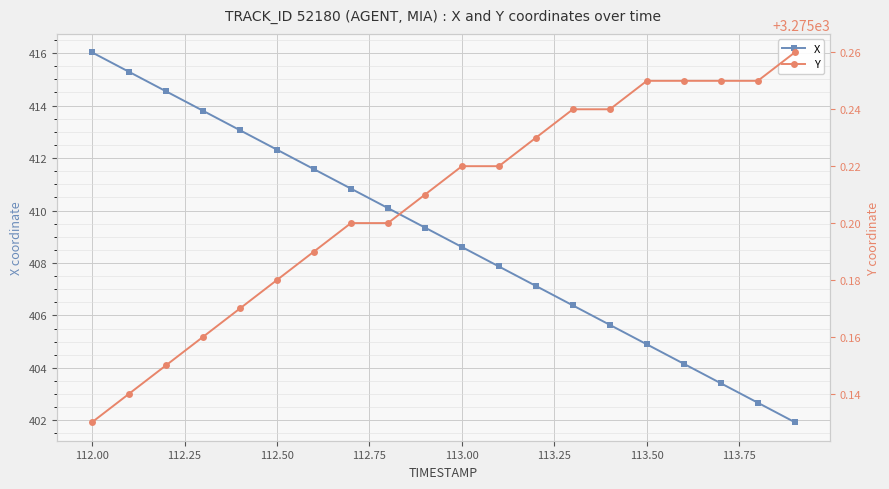

Reading left to right, transcribe all the data shown in this chart.

X: 416.0	415.3	414.5	413.8	413.1	412.3	411.6	410.8	410.1	409.4	408.6	407.9	407.1	406.4	405.6	404.9	404.2	403.4	402.7	401.9
Y: 3275.1	3275.1	3275.2	3275.2	3275.2	3275.2	3275.2	3275.2	3275.2	3275.2	3275.2	3275.2	3275.2	3275.2	3275.2	3275.2	3275.2	3275.2	3275.2	3275.3